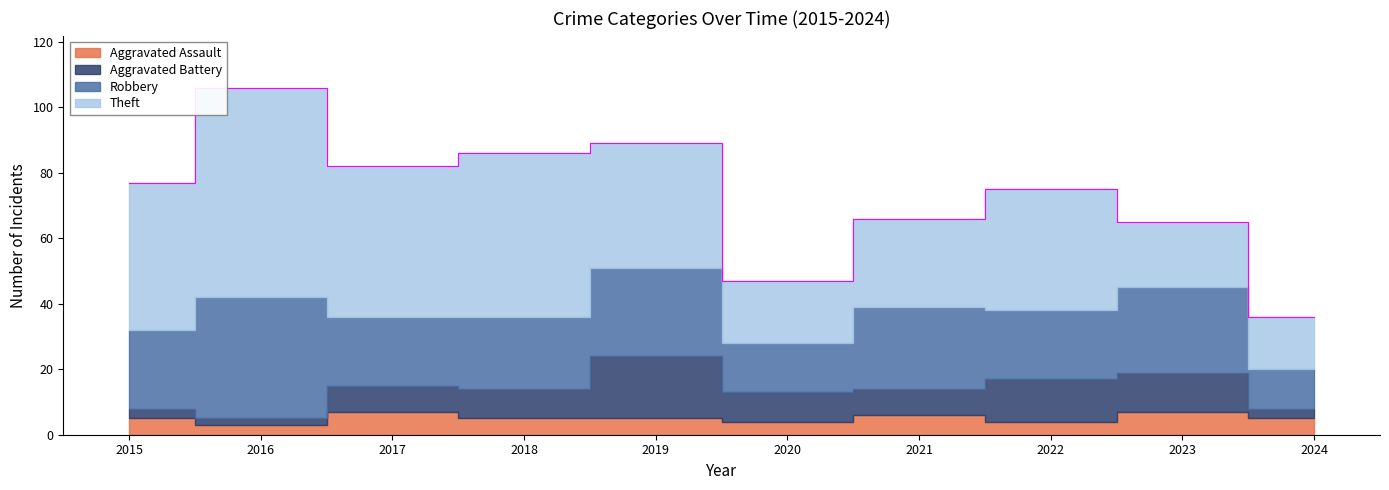

Between 2018 and 2020, which series saw the biggest shift?

Theft